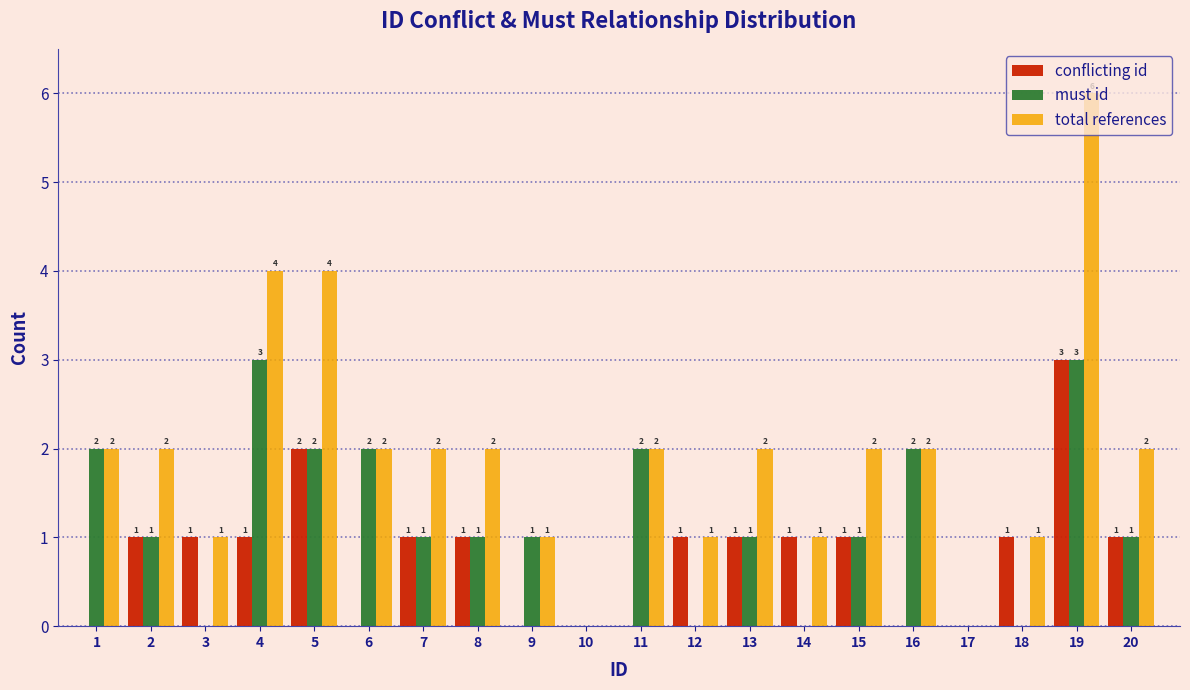

What is the greatest value displayed?

6